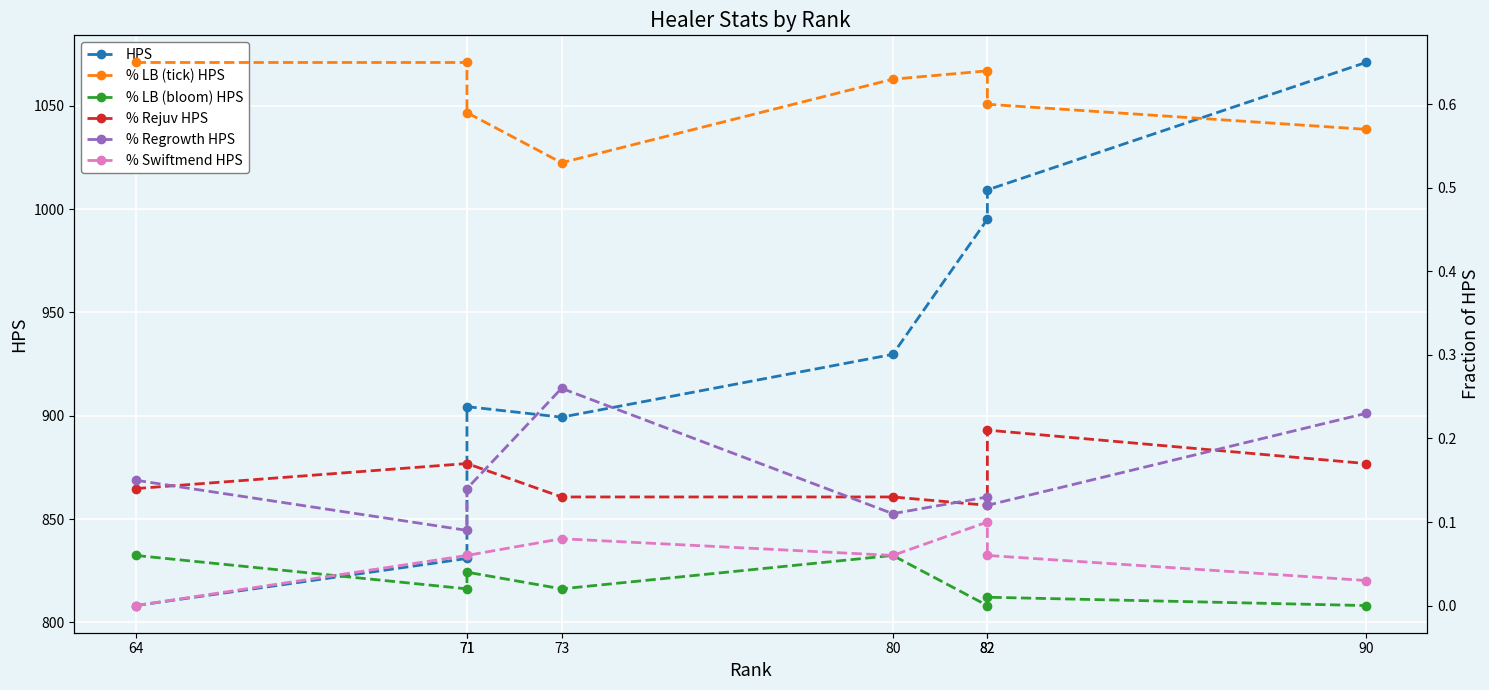

Reading right to left, list all the values displayed in this chart.

HPS: 90=1071.0	82=1009.3	82=995.1	80=929.7	73=899.3	71=904.4	71=830.9	64=808.1
% LB (tick) HPS: 90=0.6	82=0.6	82=0.6	80=0.6	73=0.5	71=0.6	71=0.7	64=0.7
% LB (bloom) HPS: 90=0.0	82=0.0	82=0.0	80=0.1	73=0.0	71=0.0	71=0.0	64=0.1
% Rejuv HPS: 90=0.2	82=0.2	82=0.1	80=0.1	73=0.1	71=0.2	71=0.2	64=0.1
% Regrowth HPS: 90=0.2	82=0.1	82=0.1	80=0.1	73=0.3	71=0.1	71=0.1	64=0.1
% Swiftmend HPS: 90=0.0	82=0.1	82=0.1	80=0.1	73=0.1	71=0.1	71=0.1	64=0.0